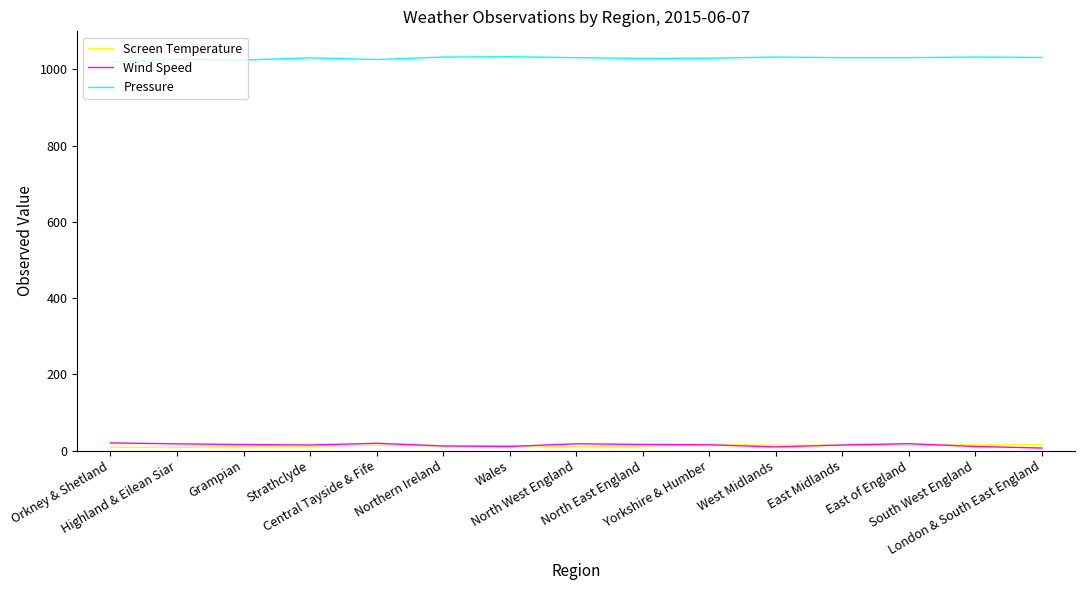

What is the maximum value shown in the chart?

1033.3